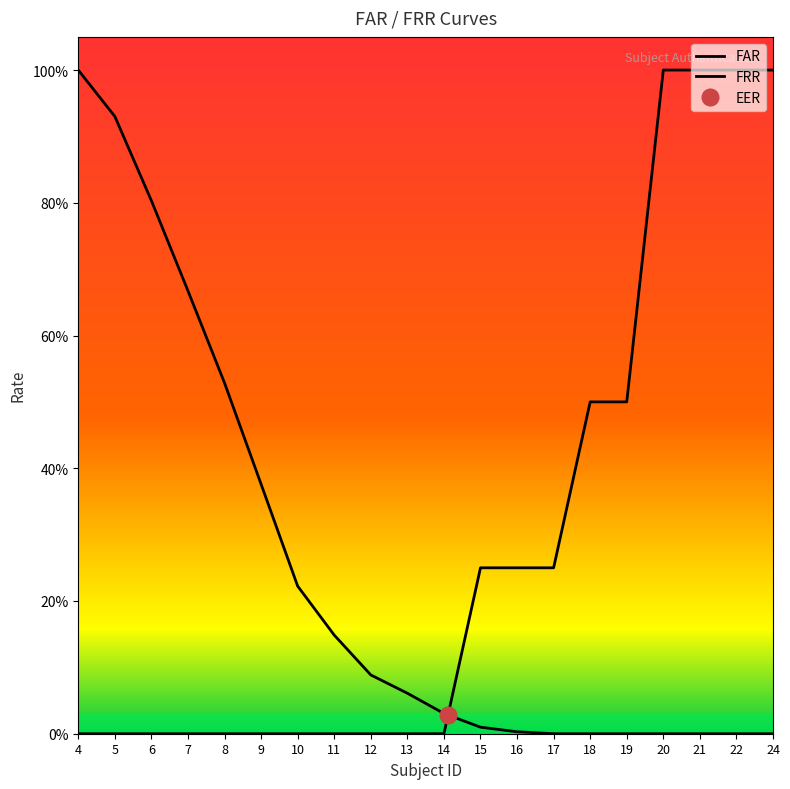

Which series changed the most between 9 and 20?

FRR